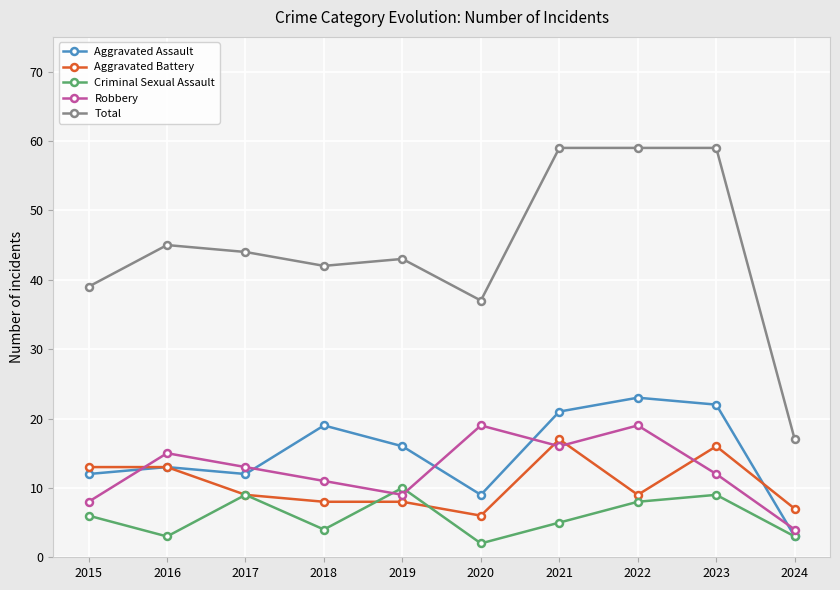

True or false: Aggravated Assault has a value of 21 at 2021.

True